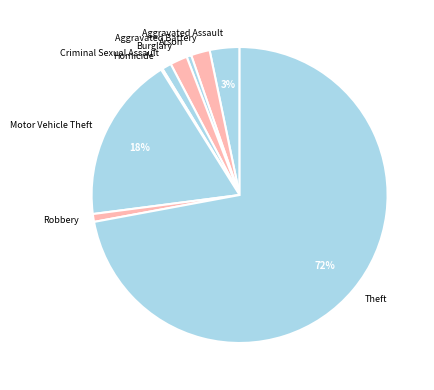

What percentage is the Aggravated Battery slice, to the nearest percent?

2%